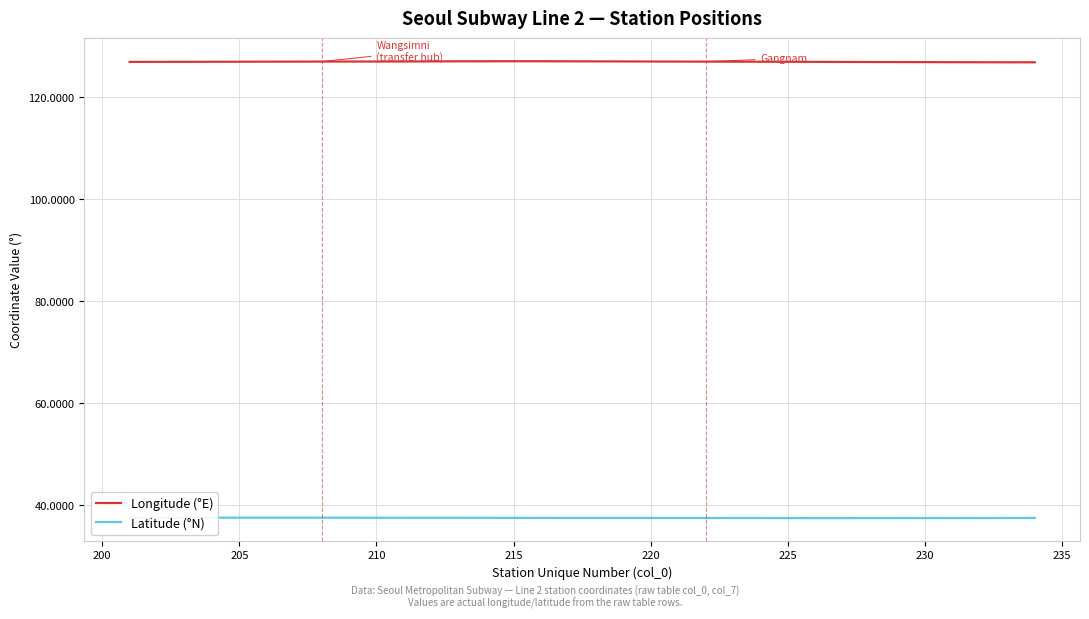

Count the number of data series in this chart.

2